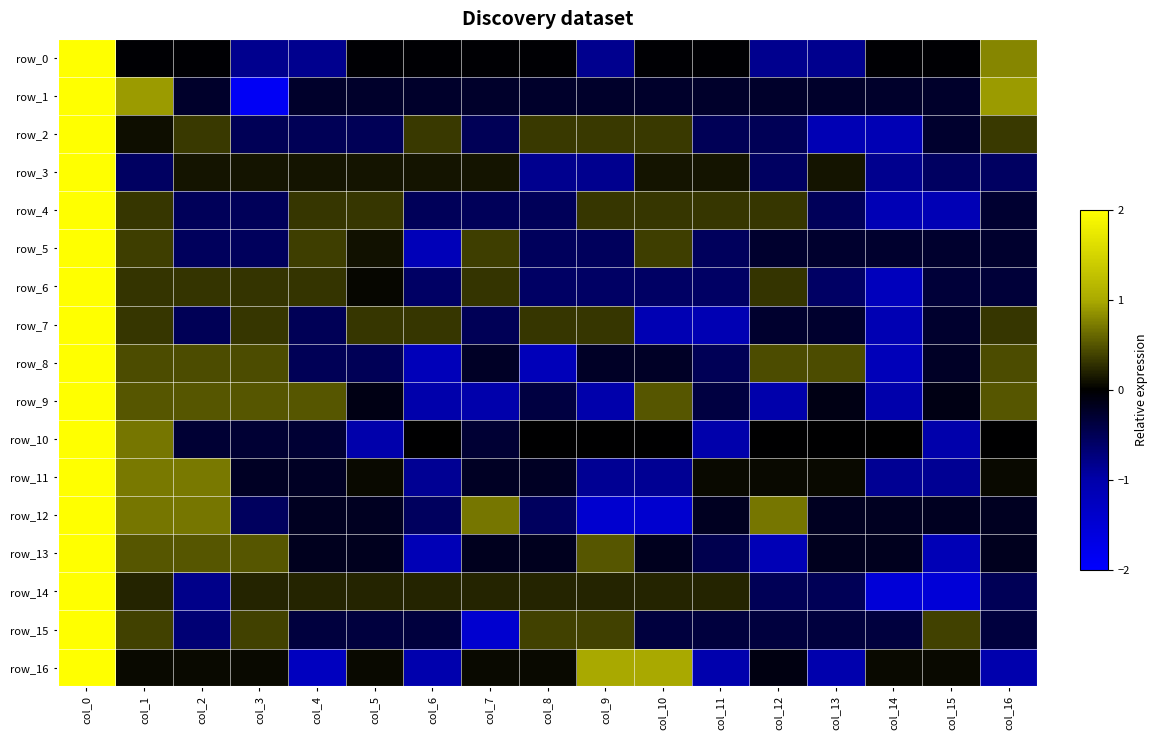

What value does the row_12 series have at col_11?

-0.2